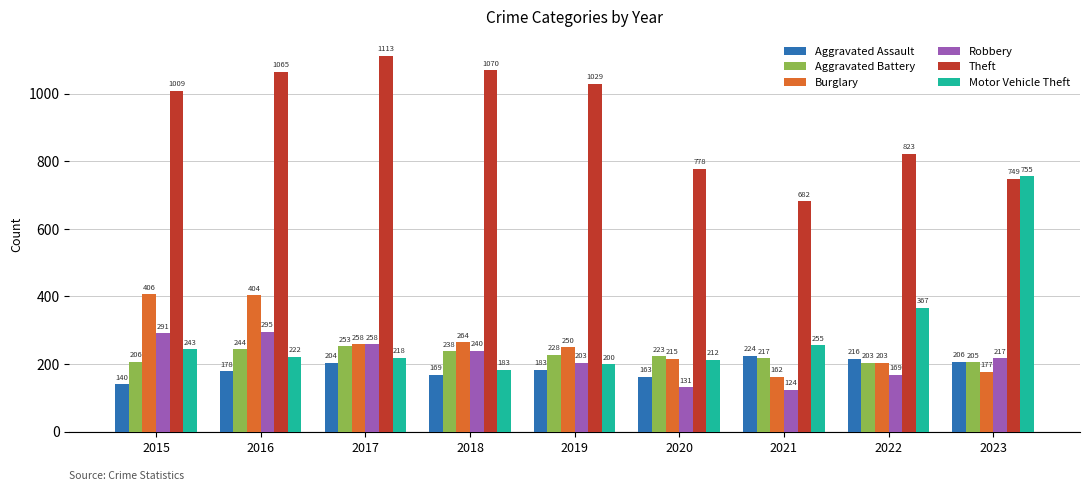

True or false: Burglary has a value of 215 at 2020.

True